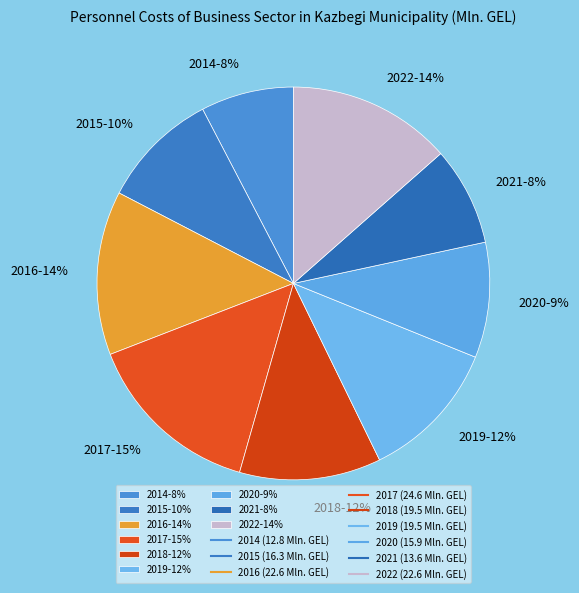

What is the ratio of the value at 2015 to the value at 2016?

0.7